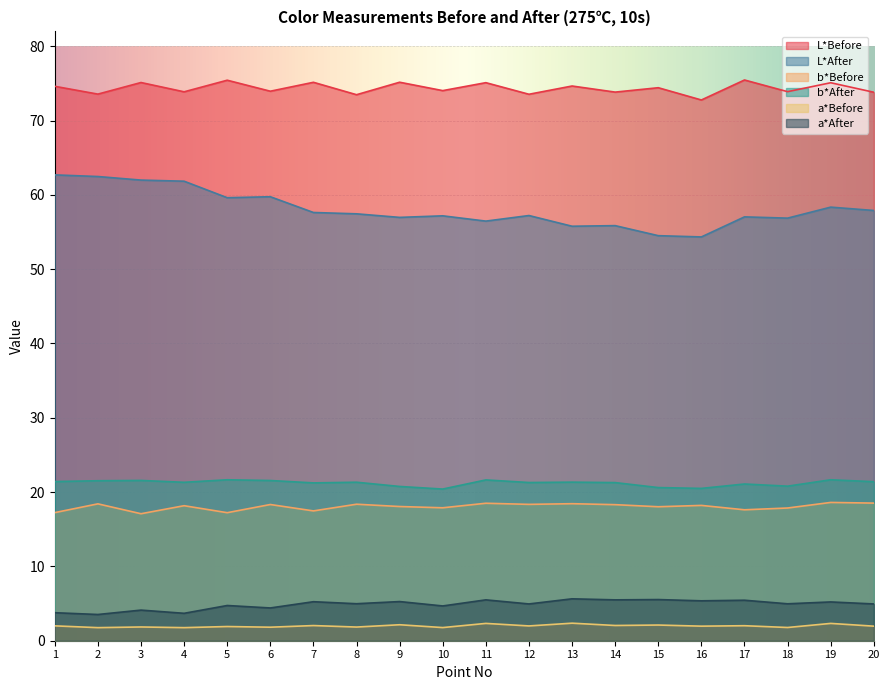

Is it true that b*After equals 20.5 at 16?

True